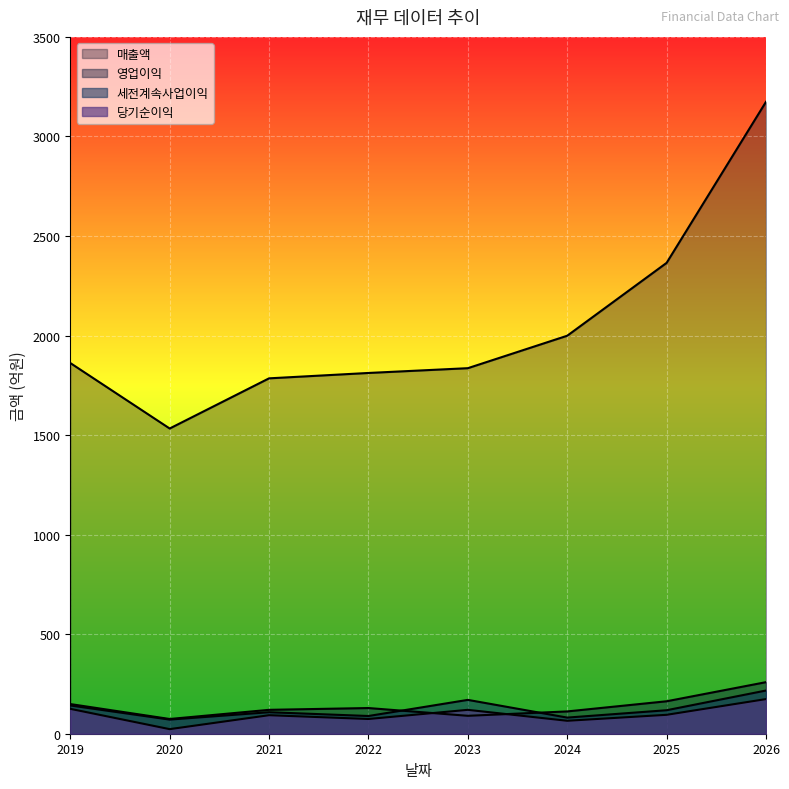

What is the average value of the 당기순이익 series?

96